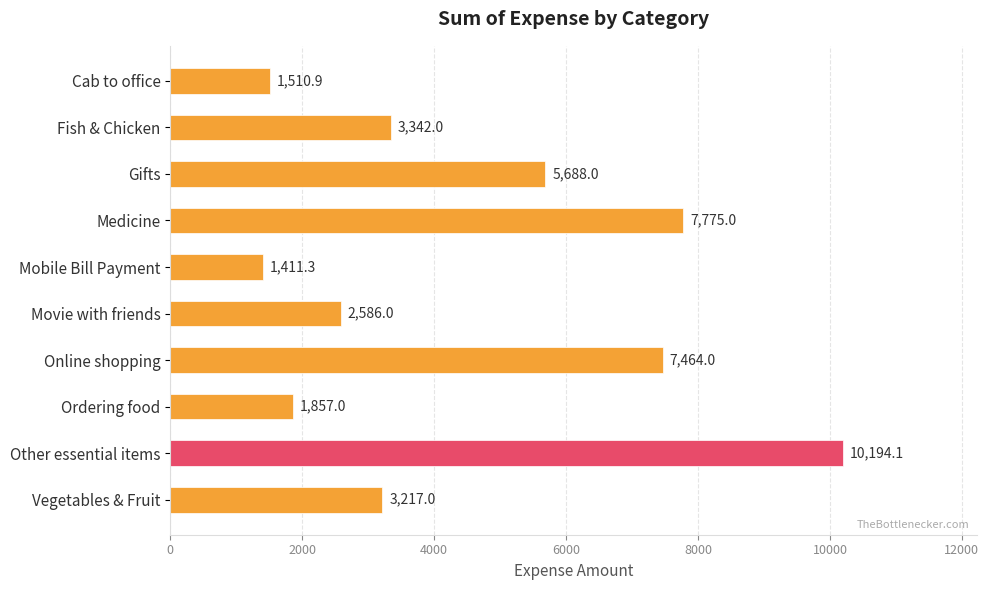

Which has a higher value, Ordering food or Cab to office?

Ordering food